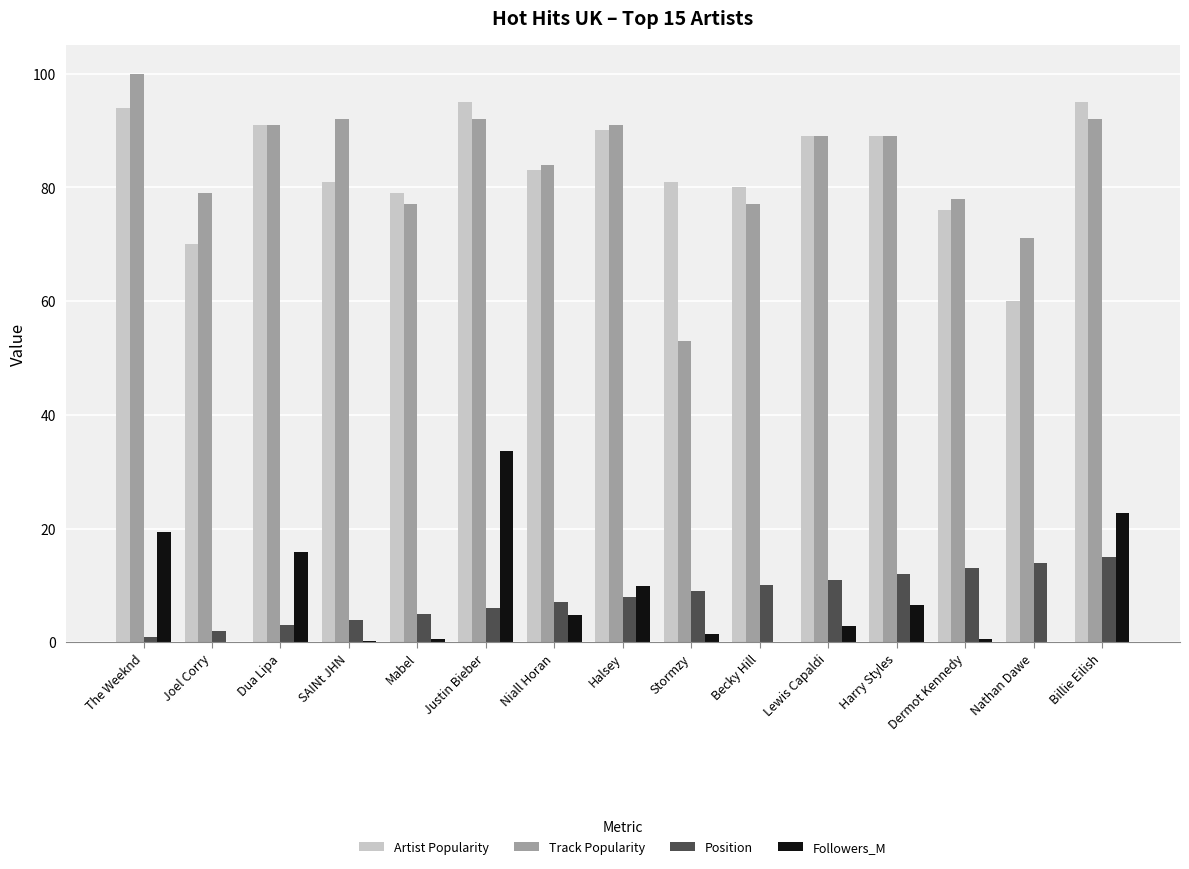

Is the value of Track Popularity at Nathan Dawe greater than the value of Artist Popularity at Lewis Capaldi?

No